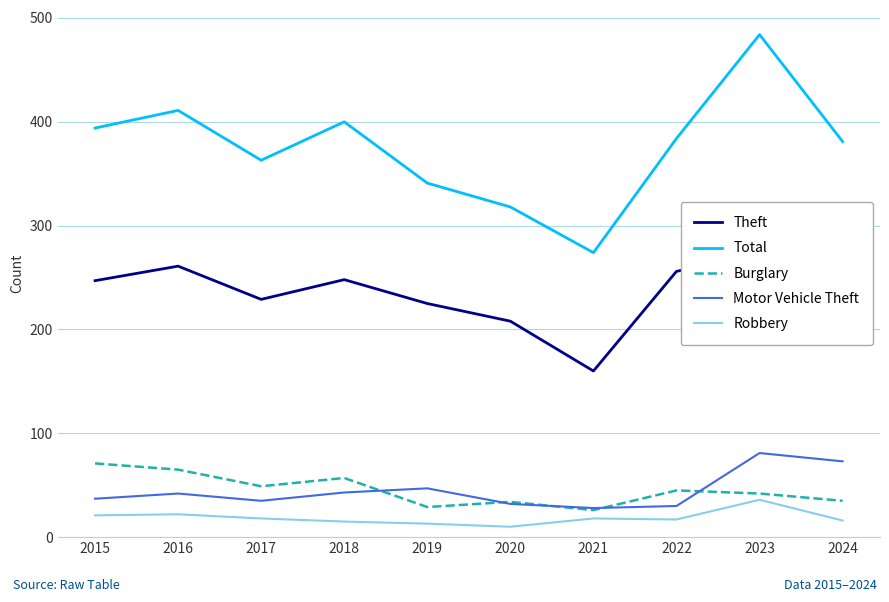

Reading left to right, transcribe all the data shown in this chart.

Theft: 247	261	229	248	225	208	160	256	272	219
Total: 394	411	363	400	341	318	274	384	484	381
Burglary: 71	65	49	57	29	34	26	45	42	35
Motor Vehicle Theft: 37	42	35	43	47	32	28	30	81	73
Robbery: 21	22	18	15	13	10	18	17	36	16